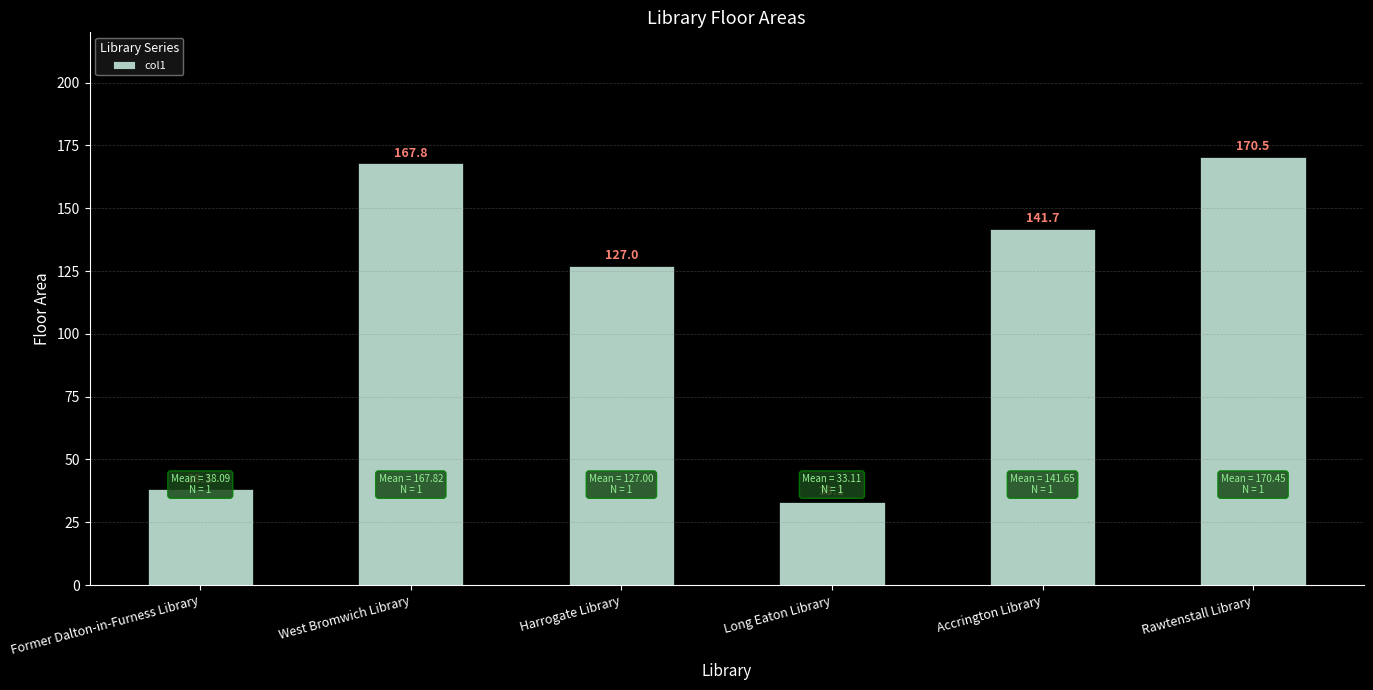

How many values exceed 141?

3